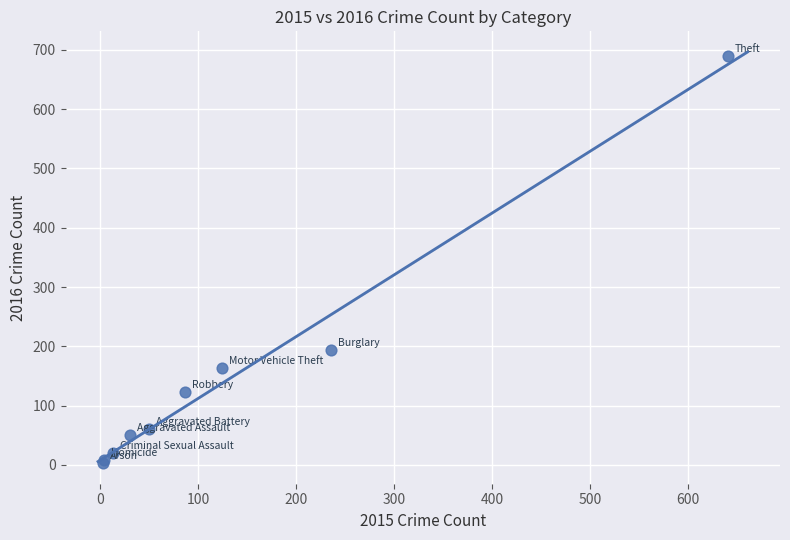

What Y value in the scatter plot is closest to 346?

194